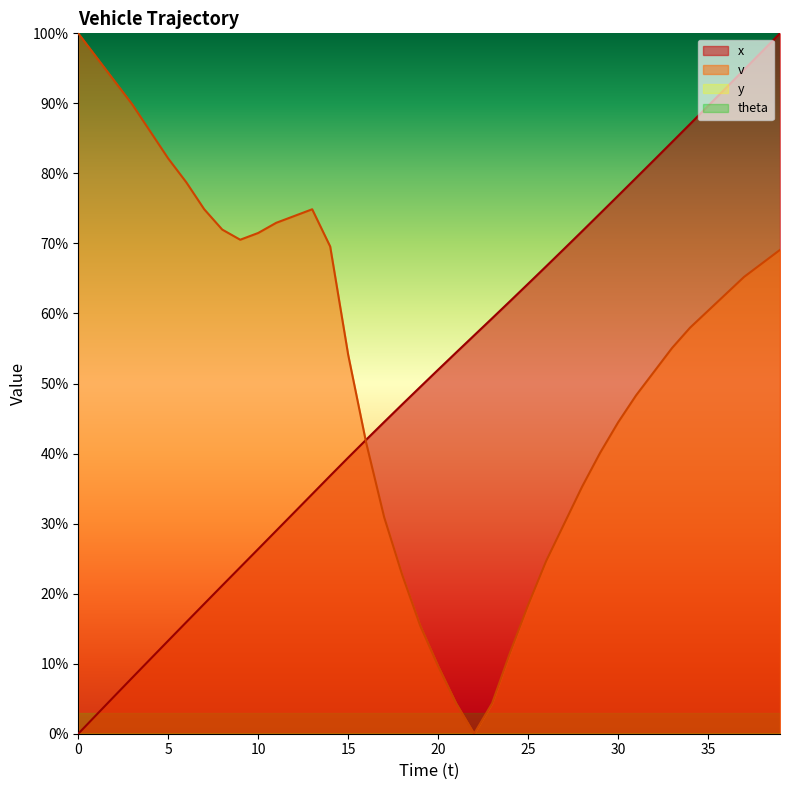

Where is x nearest to the value 350?

19